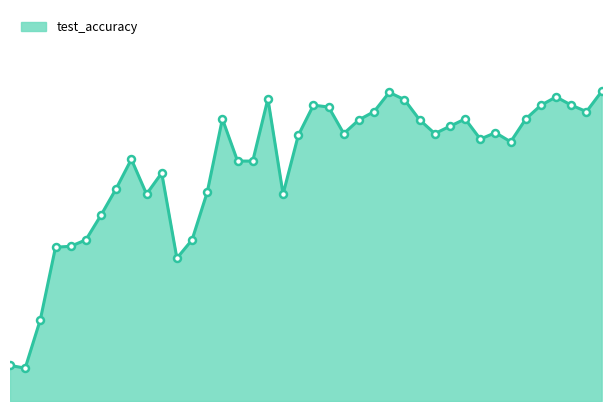

Reading left to right, transcribe all the data shown in this chart.

1=0.7	2=0.7	3=0.8	4=0.8	5=0.8	6=0.8	7=0.8	8=0.8	9=0.9	10=0.8	11=0.8	12=0.8	13=0.8	14=0.8	15=0.9	16=0.9	17=0.9	18=0.9	19=0.8	20=0.9	21=0.9	22=0.9	23=0.9	24=0.9	25=0.9	26=0.9	27=0.9	28=0.9	29=0.9	30=0.9	31=0.9	32=0.9	33=0.9	34=0.9	35=0.9	36=0.9	37=0.9	38=0.9	39=0.9	40=0.9